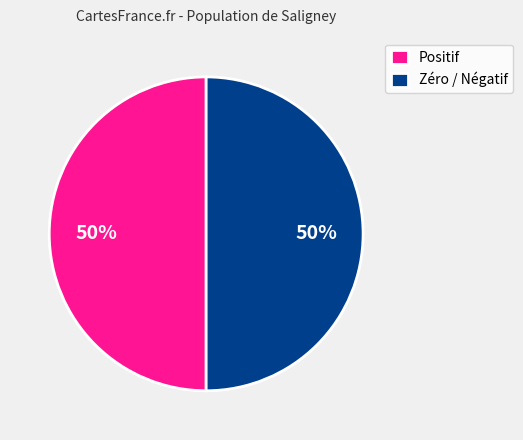

To the nearest percent, what is the combined percentage of Positif and Zéro / Négatif?

100%